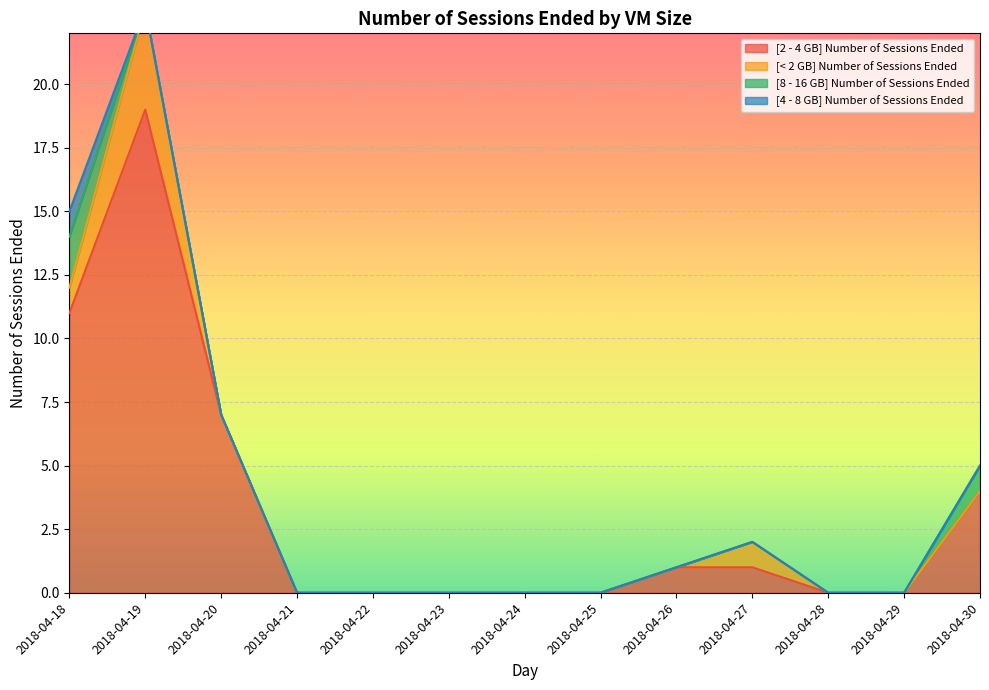

Is it true that [2 - 4 GB] Number of Sessions Ended equals 19 at 2018-04-19?

True